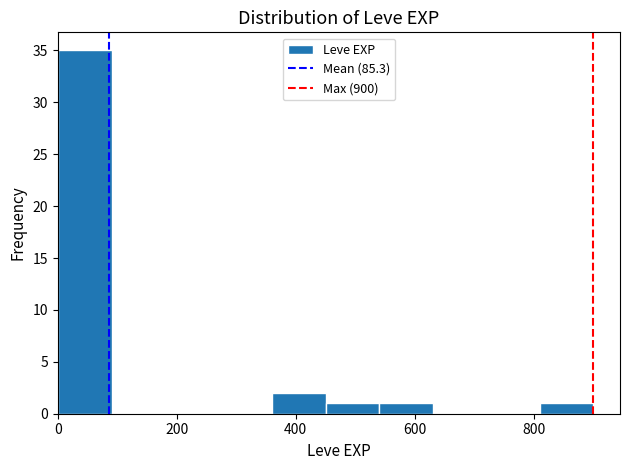

Reading left to right, list every bar in this chart as the range it spans on the x-axis followed by its height. Neither the bar edges nor the heights are printed on the chart, so give them approximately, as read against the axes.

0 to 100: 35
100 to 180: 0
180 to 280: 0
280 to 360: 0
360 to 460: 2
460 to 540: 1
540 to 640: 1
640 to 720: 0
720 to 820: 0
820 to 900: 1